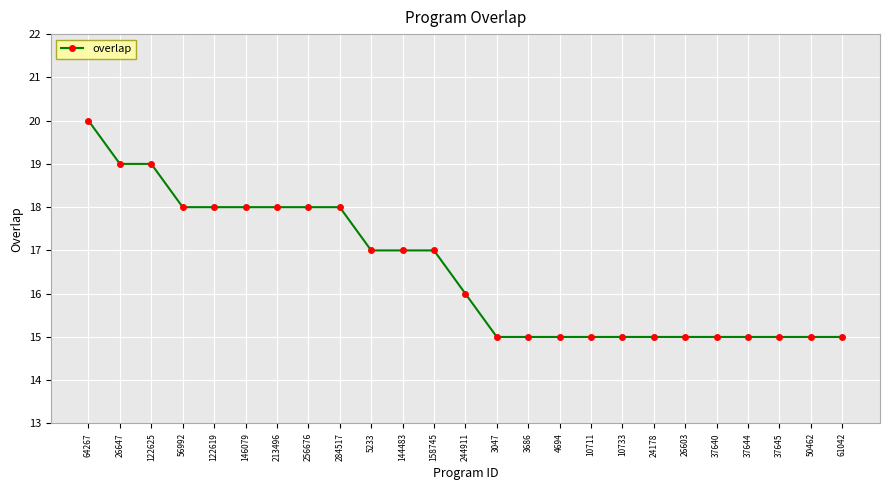

The value at 56992 is 18. True or false?

True